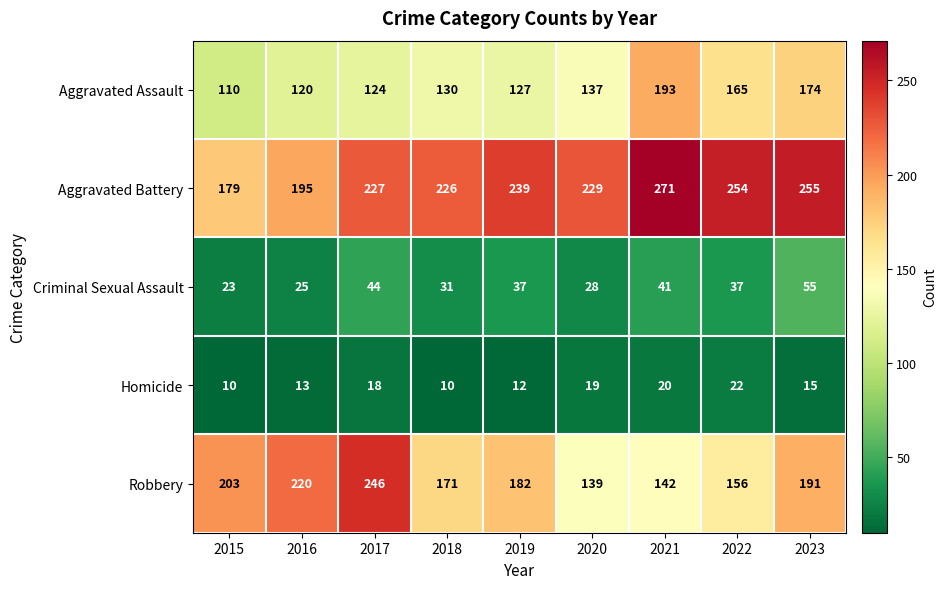

Rank the series by their maximum value, from highest to lowest.

Aggravated Battery, Robbery, Aggravated Assault, Criminal Sexual Assault, Homicide